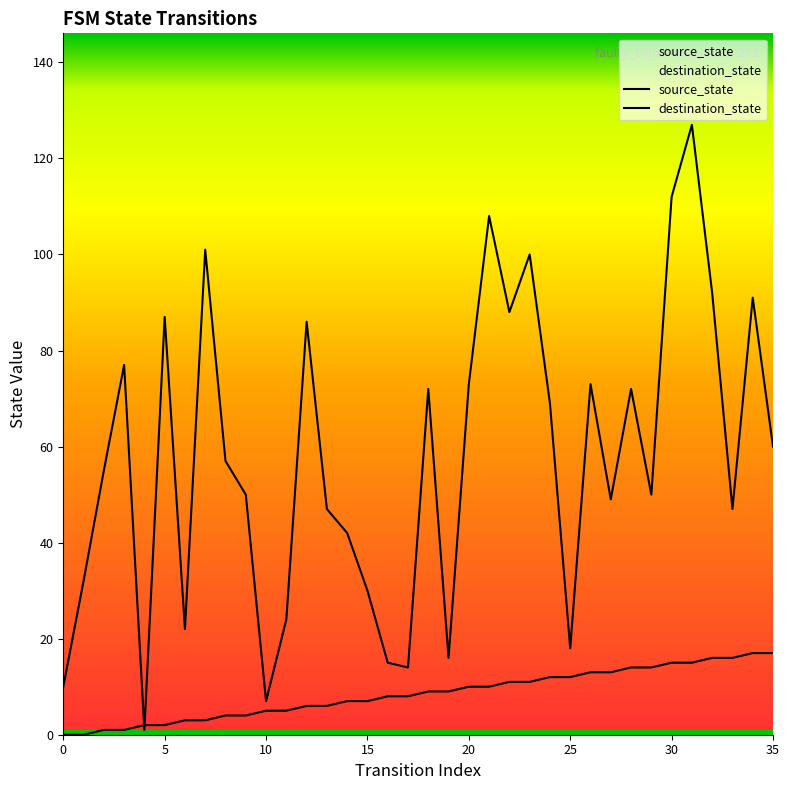

True or false: destination_state and source_state cross at least once.

True